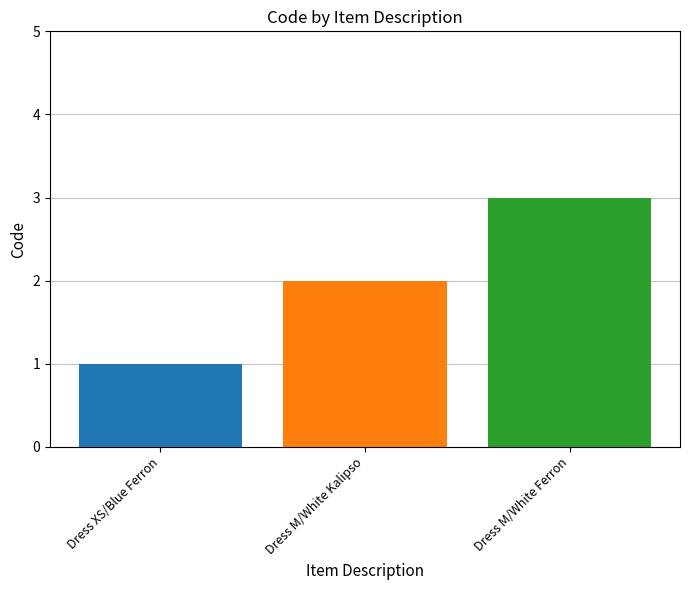

What is the greatest value displayed?

3